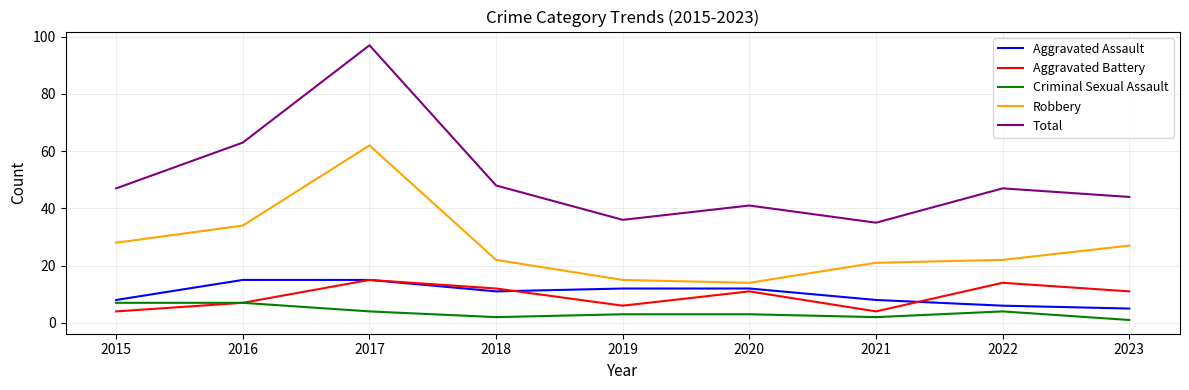

Does the chart have visible grid lines?

Yes